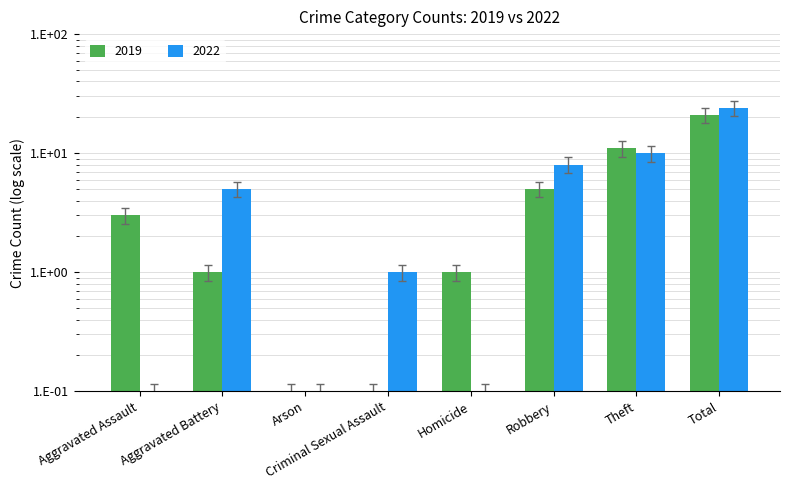

The value of 2022 at Criminal Sexual Assault is 0.8. True or false?

True